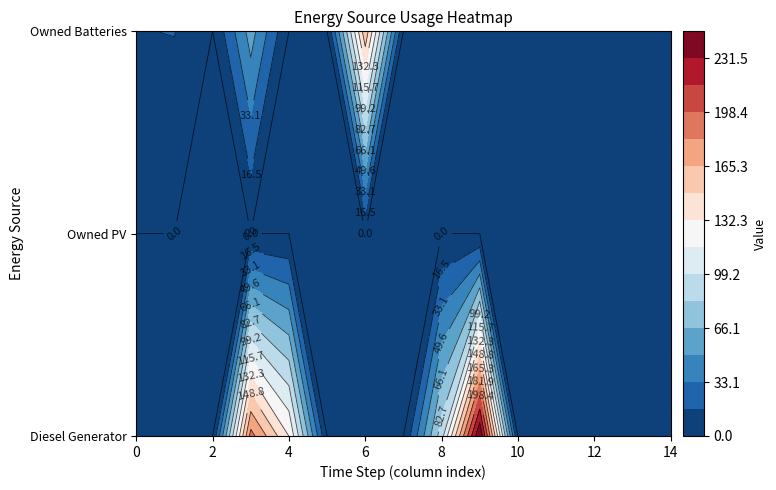

Reading left to right, transcribe all the data shown in this chart.

Diesel Generator: 0	0	0	188	132	0	0	0	92	248	0	0	0	0	0
Owned PV: 0	0	0	0	0	0	0	0	0	0	0	0	0	0	0
Owned Batteries: 16	17	0	57	0	0	161	0	0	0	0	0	0	0	0